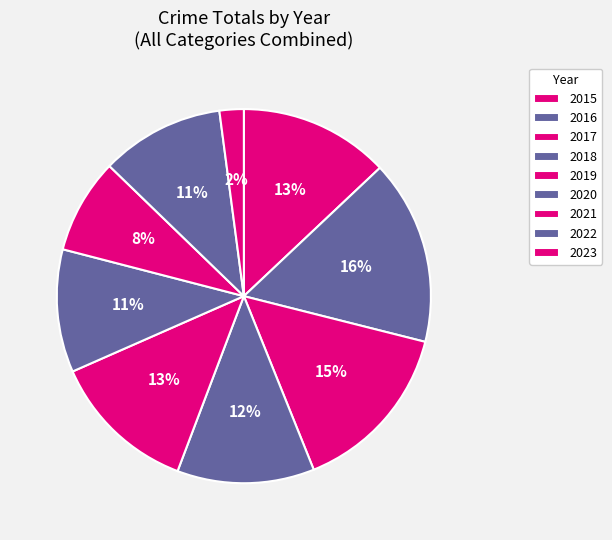

How many slices are in this pie chart?

9